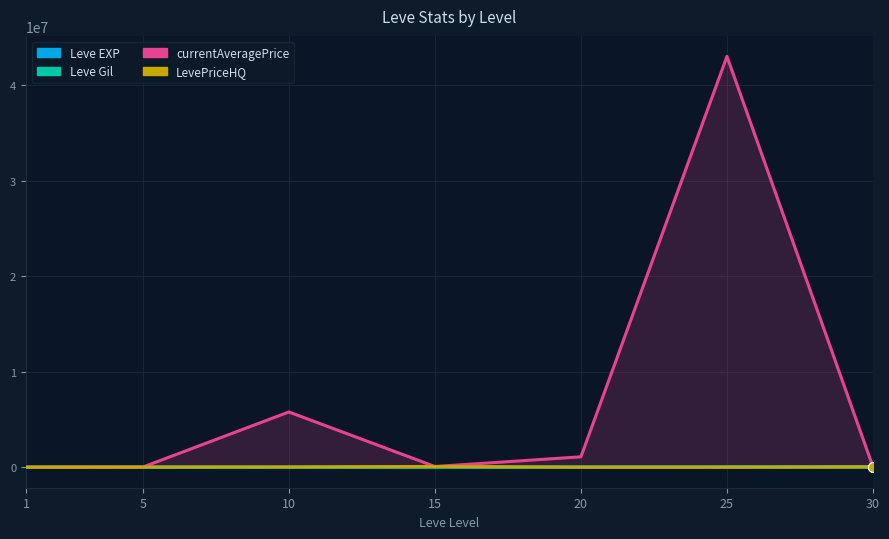

Which series contains the lowest Y value?

currentAveragePrice